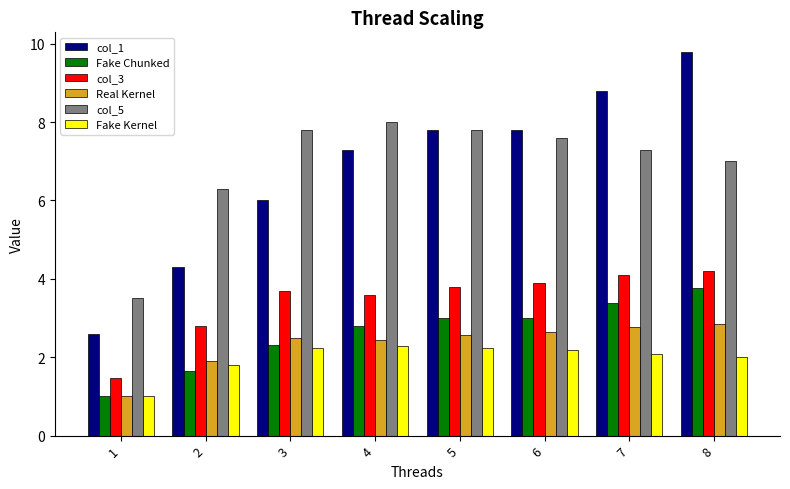

What is the sum of the col_1 values at 2 and 8?

14.1